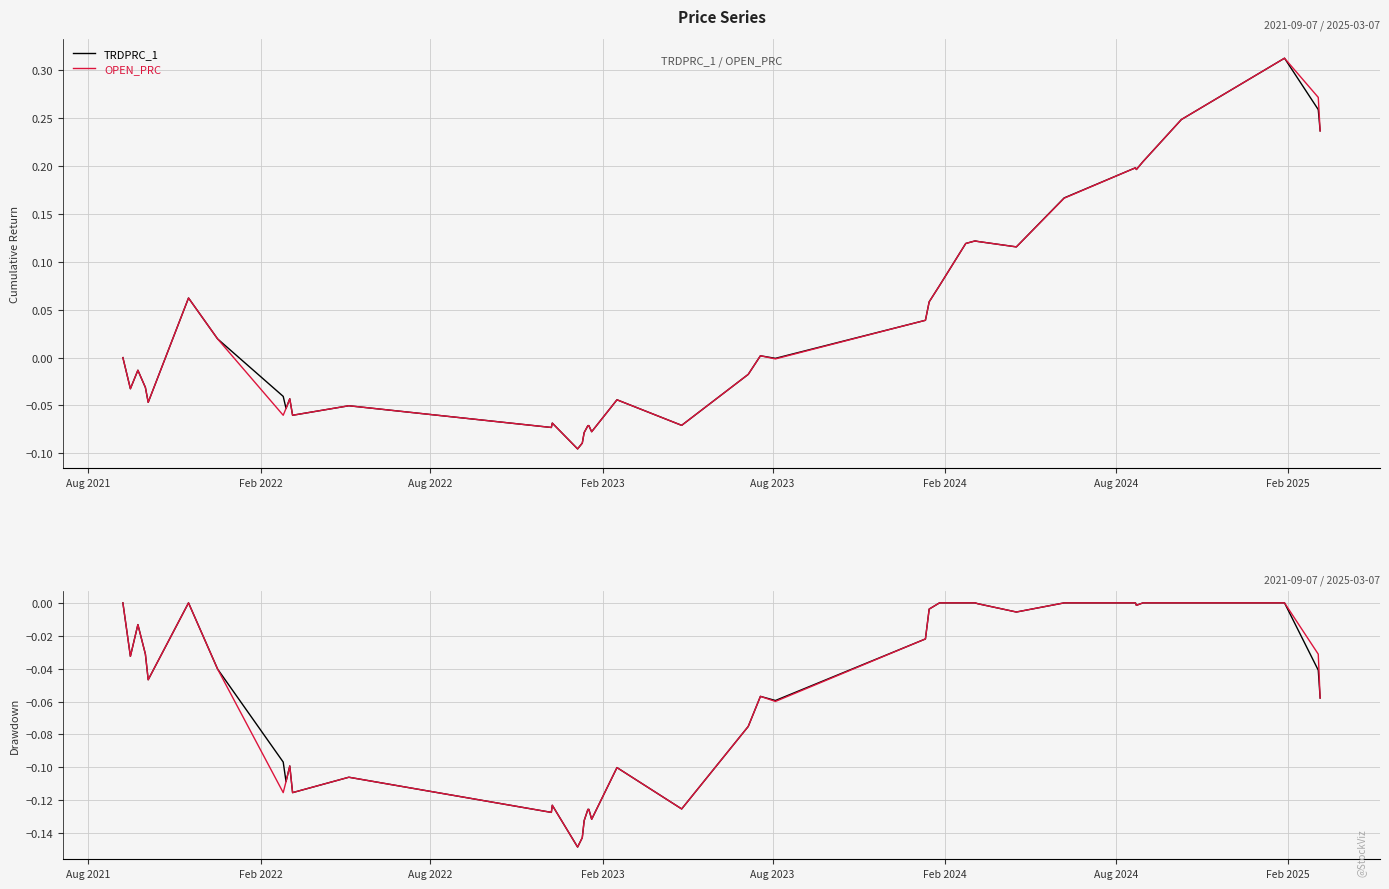

True or false: OPEN_PRC and TRDPRC_1 intersect in this chart.

False